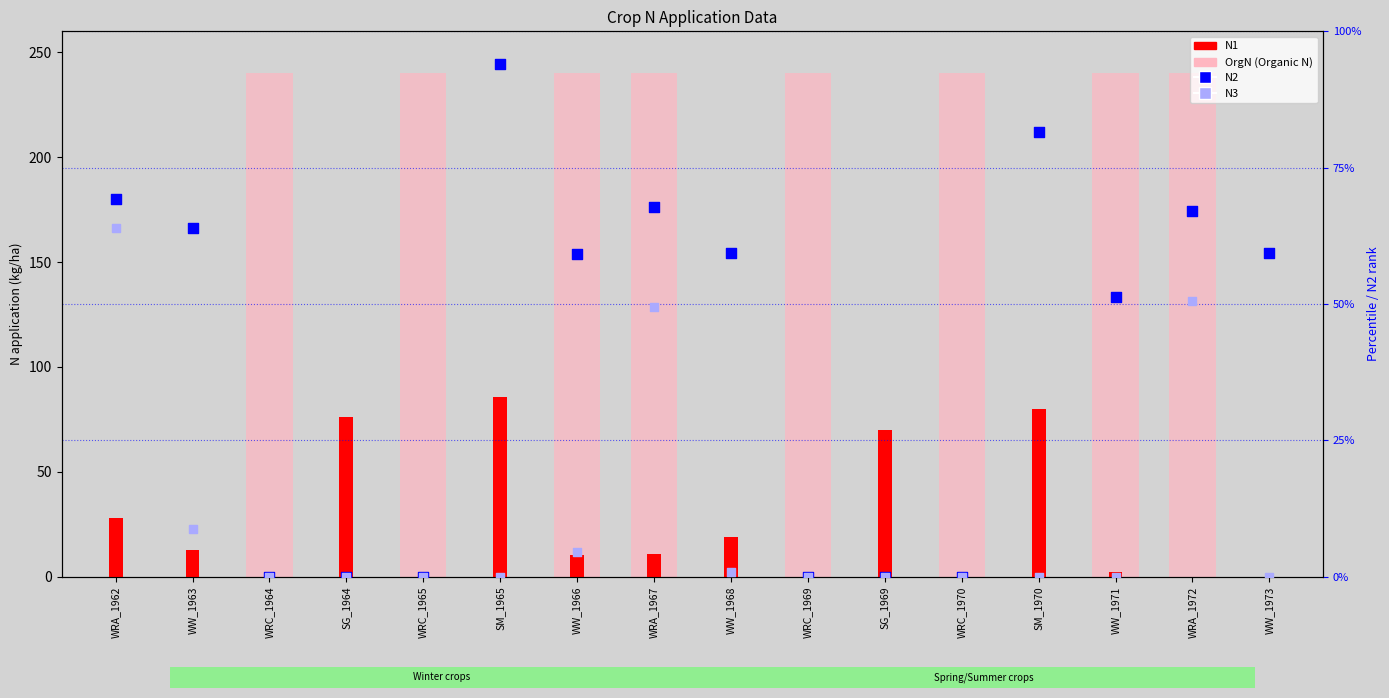

Which series has the largest total across all categories?

OrgN (Organic N)